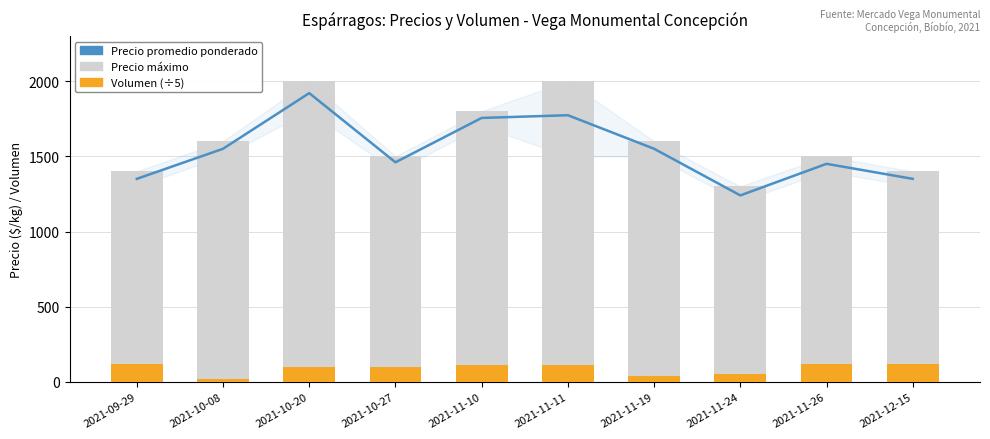

The value of Precio promedio ponderado at 2021-11-24 is 2104. True or false?

False